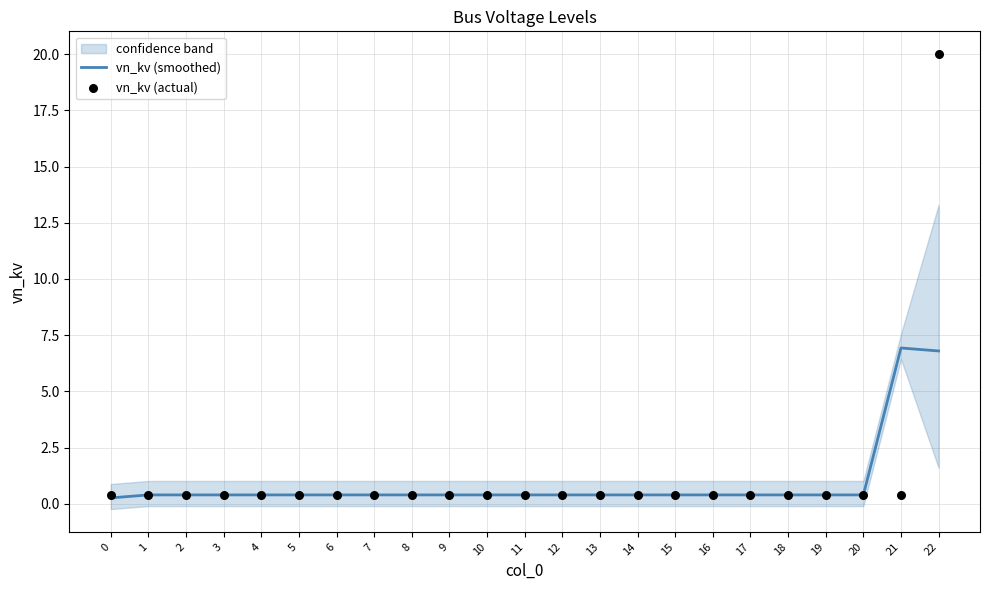

What is the total value across all series at 20?

0.8